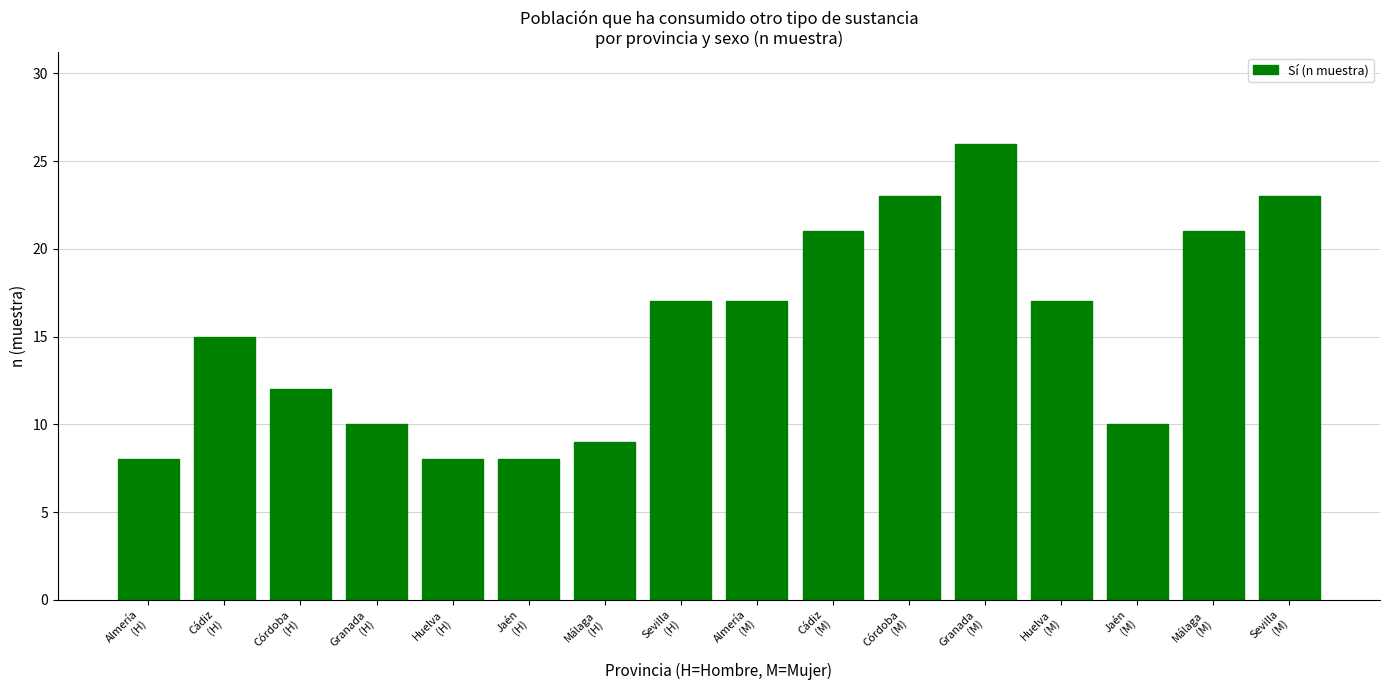

Count the number of data series in this chart.

1